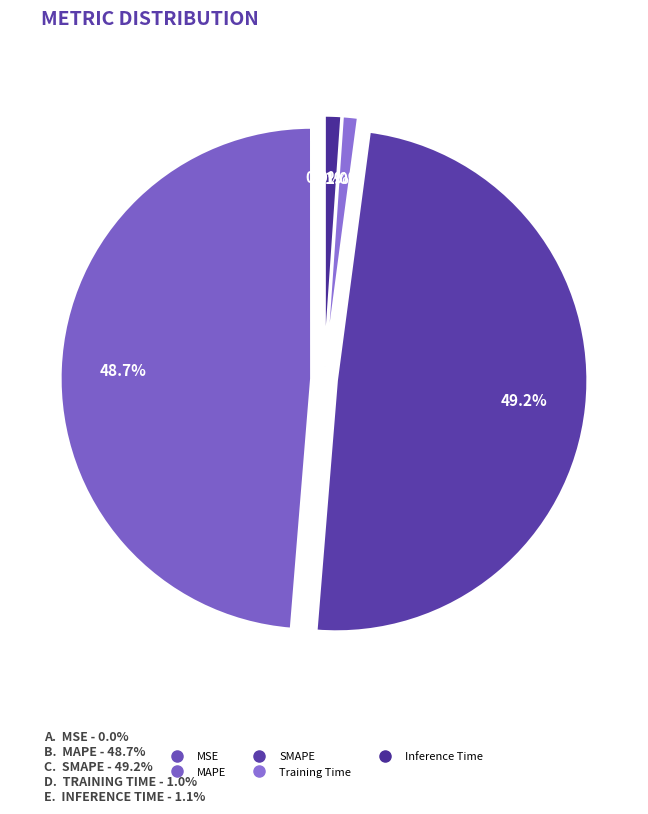

Is there any slice that represents more than half of the pie?

No